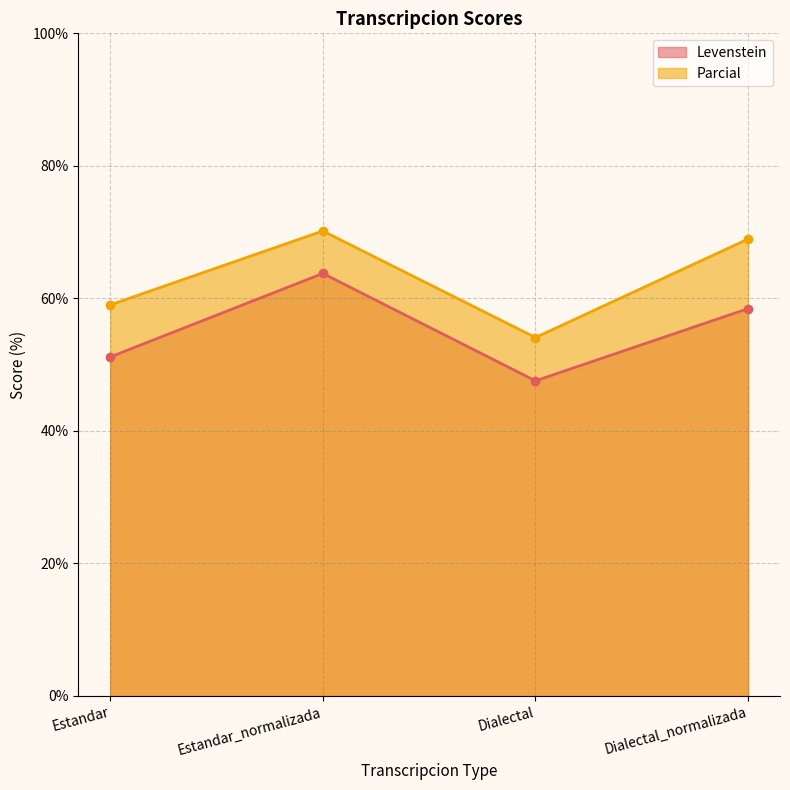

Does the chart have visible grid lines?

Yes